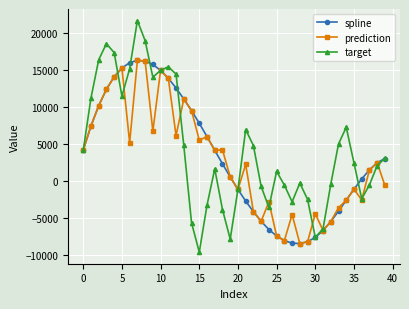

What is the value of the spline point at the 11th from the left?

14922.0